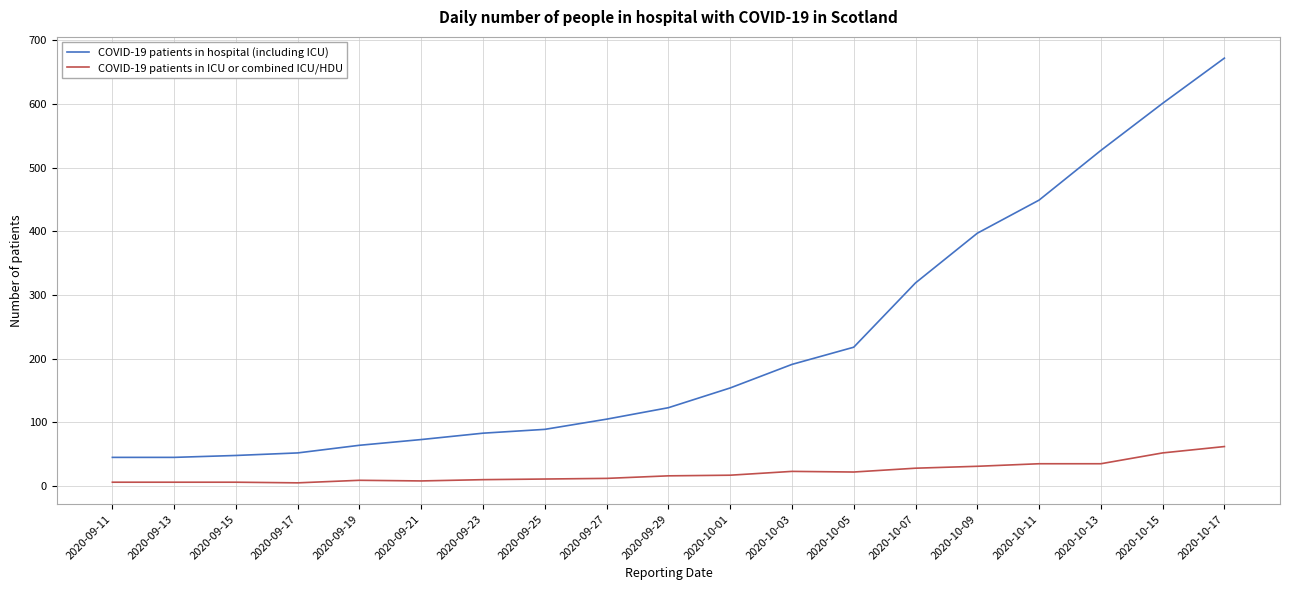

True or false: COVID-19 patients in ICU or combined ICU/HDU and COVID-19 patients in hospital (including ICU) cross at least once.

False